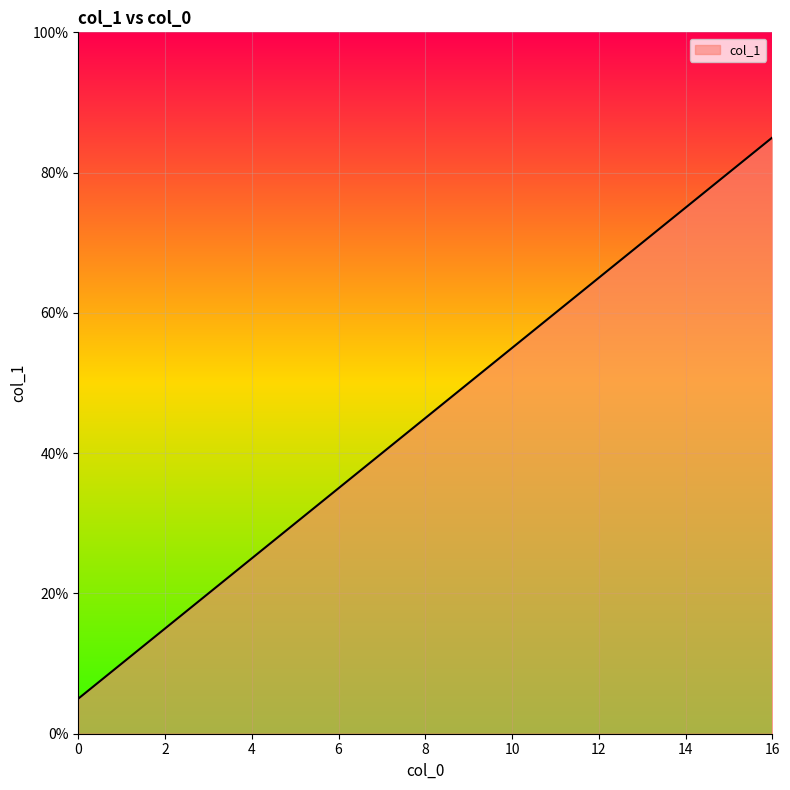

What is the minimum value shown in the chart?

5.0